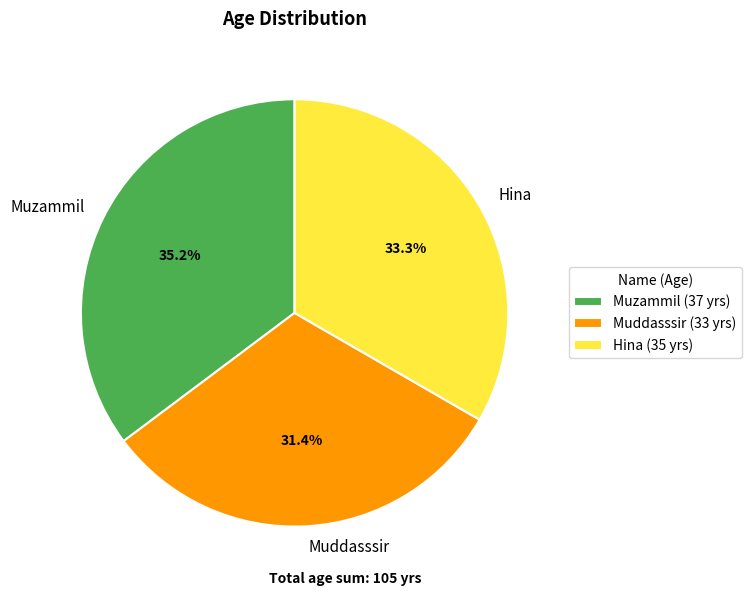

Which category has the biggest portion of the pie?

Muzammil